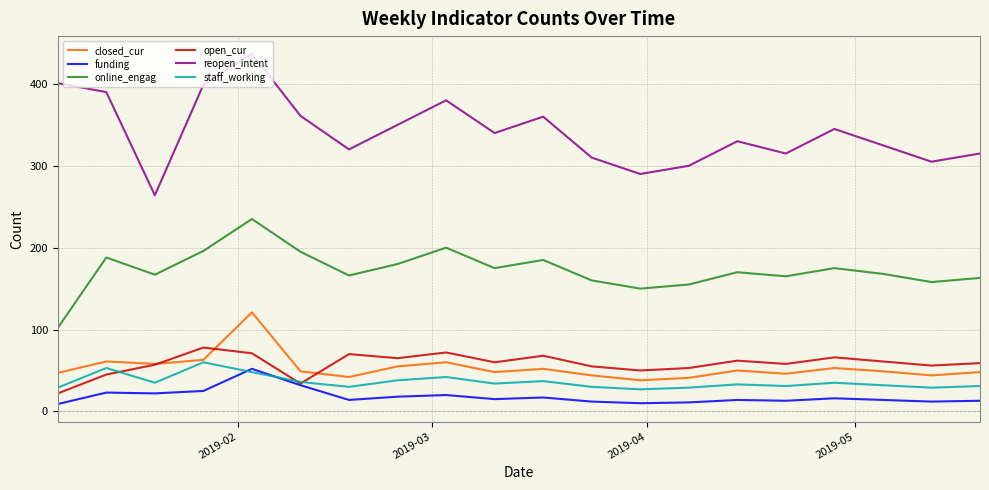

Which series has the largest total across all categories?

reopen_intent